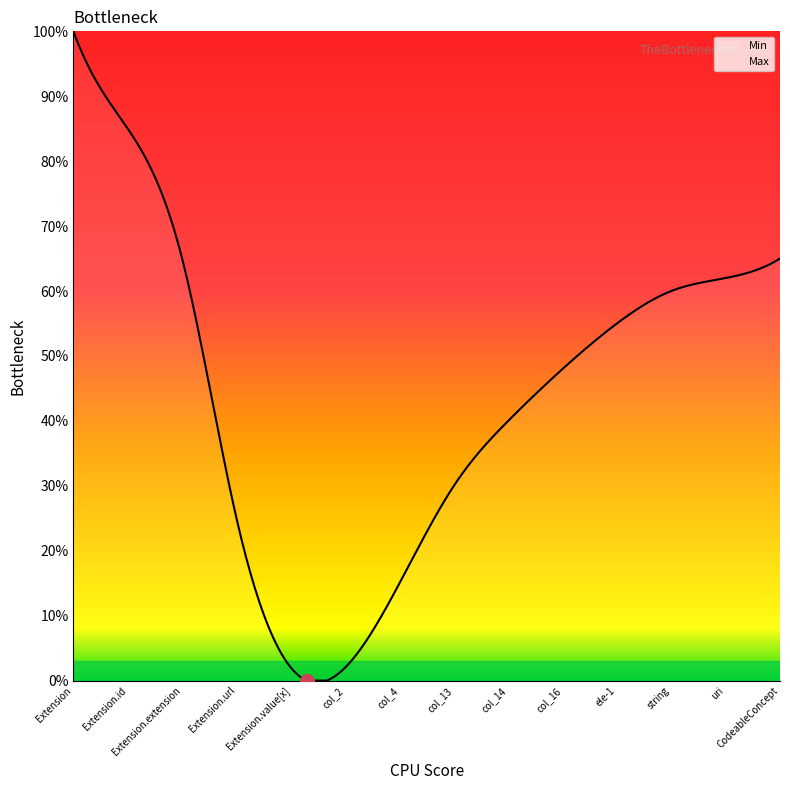

At how many categories does at least one series exceed 0?

12